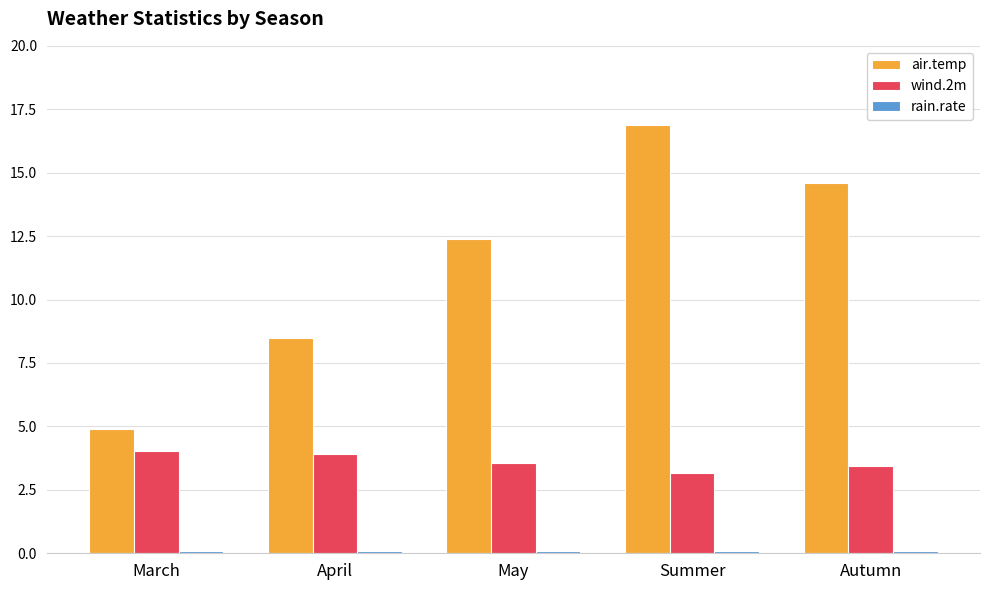

What is the difference between the second highest and second lowest values in the wind.2m series?

0.5